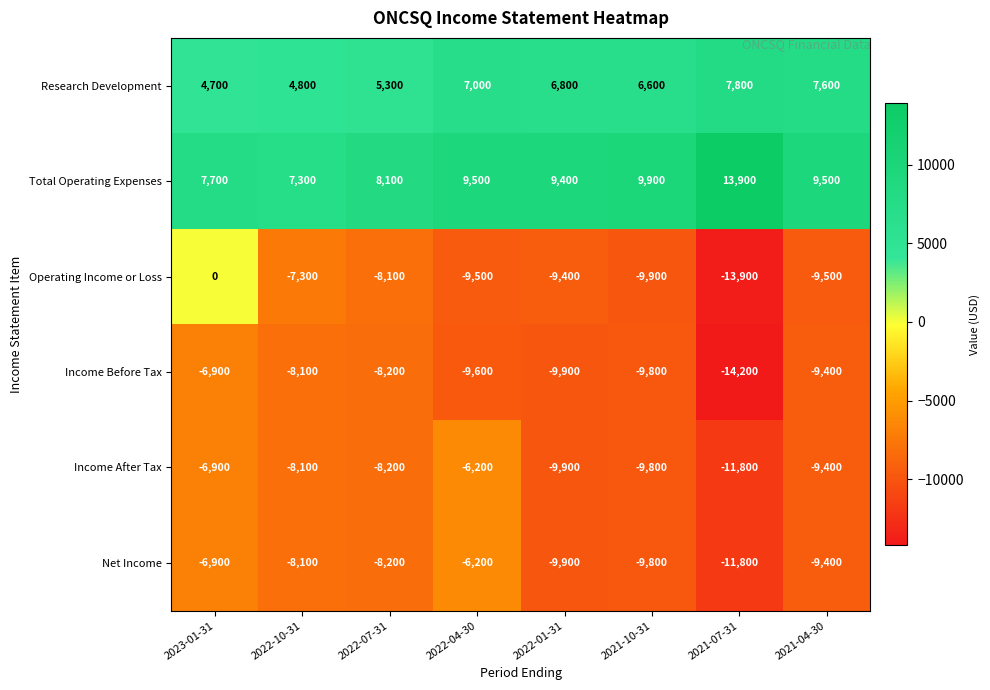

At which category does the chart reach its minimum across all series?

2021-07-31